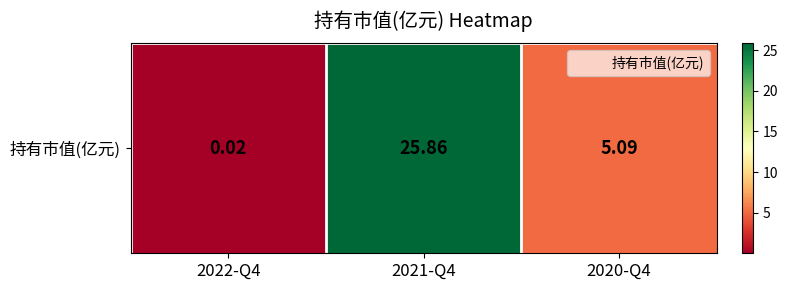

Reading right to left, list all the values displayed in this chart.

5.1	25.9	0.0